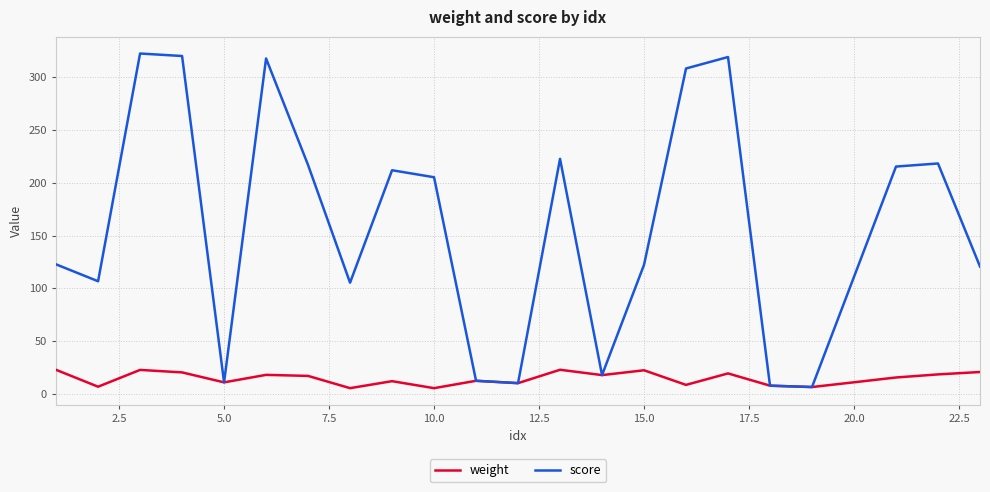

Which series has the largest total across all categories?

score